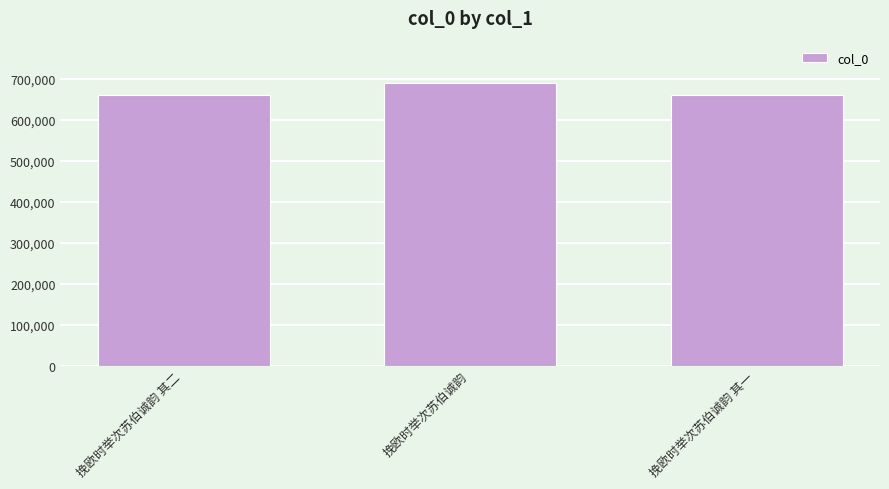

The chart shows a value of 890107 at 挽欧时举次苏伯诚韵 其二. True or false?

False